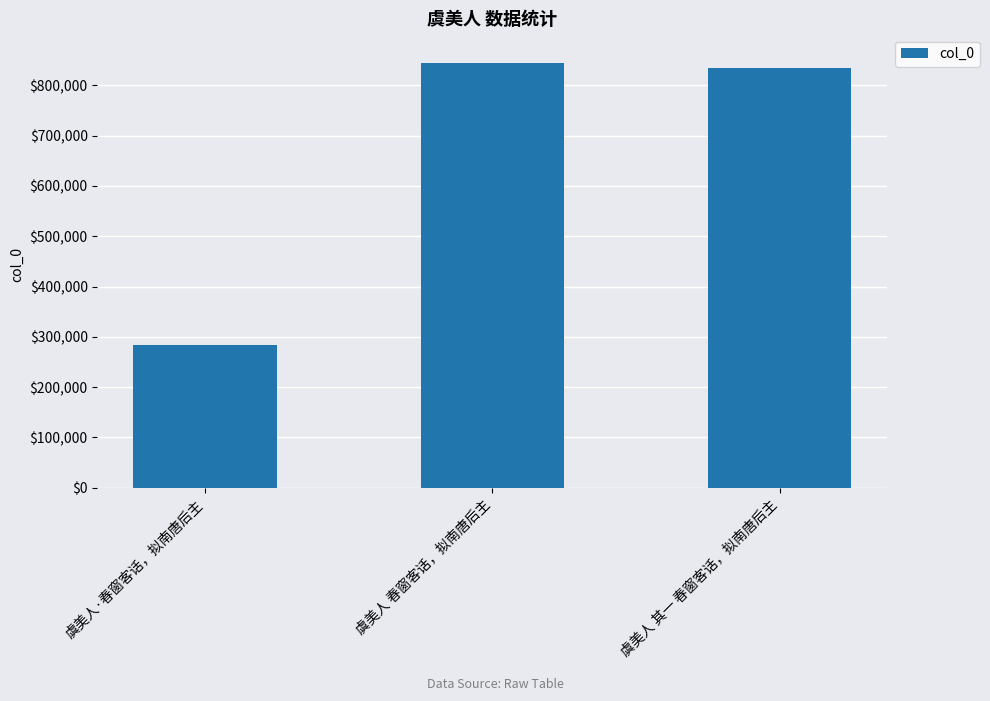

Are the bars grouped side by side (vs. stacked)?

No